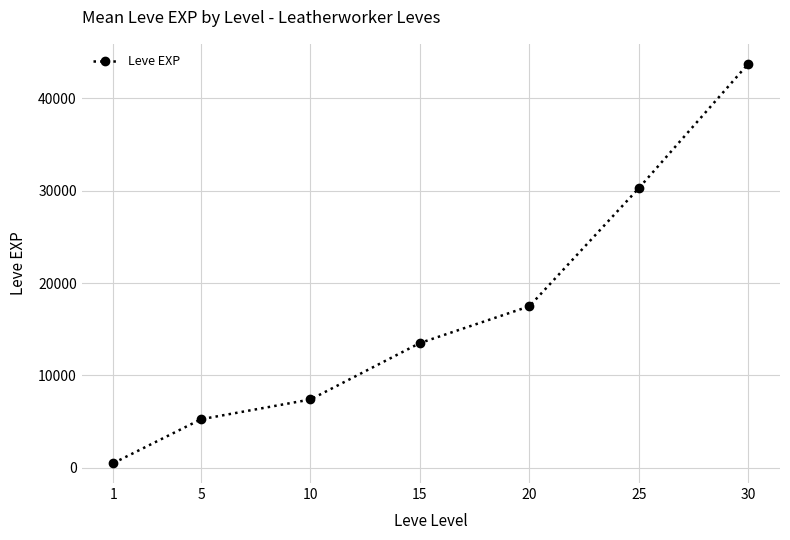

Which category has the lowest value across all series?

1